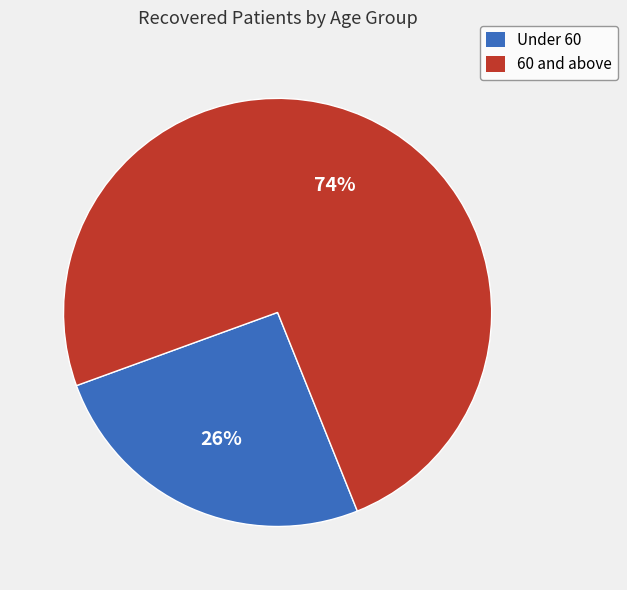

Which has a higher value, 60 and above or Under 60?

60 and above